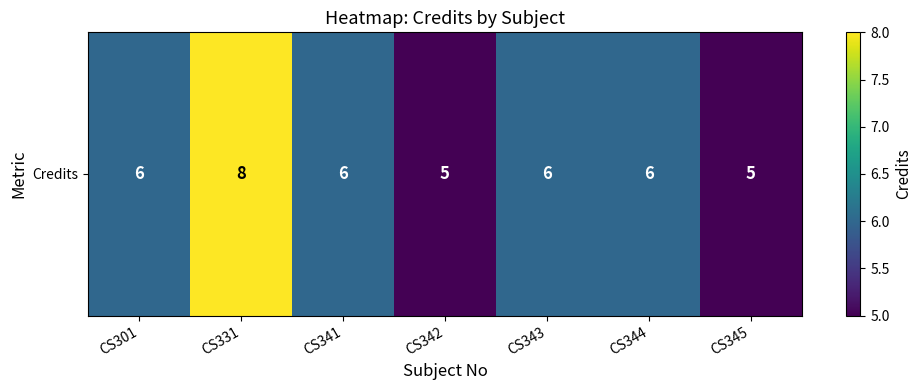

Count the number of categories in the chart.

7